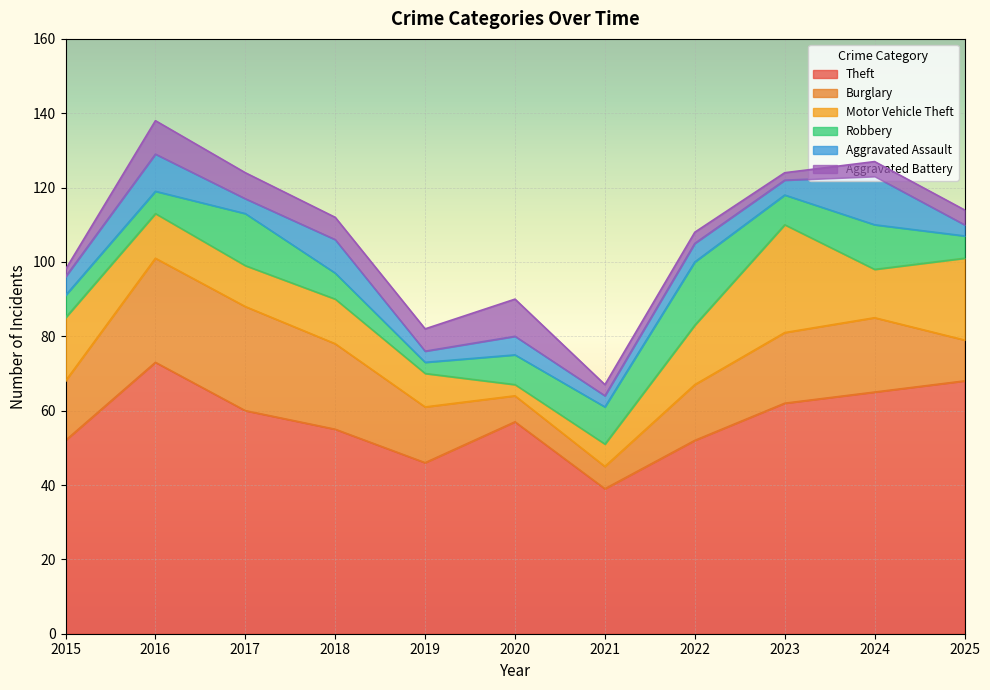

List the labels in order of Aggravated Battery value, largest first.

2020, 2016, 2017, 2018, 2019, 2024, 2025, 2021, 2022, 2015, 2023